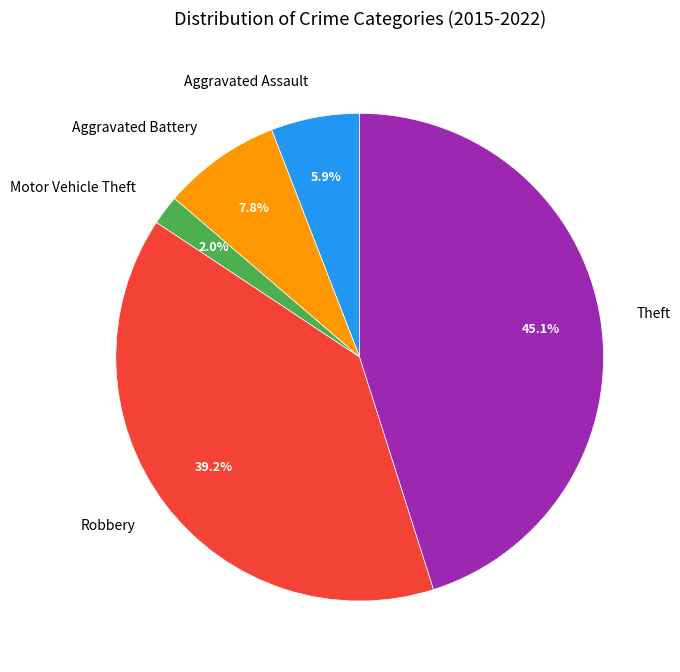

To the nearest percent, what portion does Robbery represent?

39%